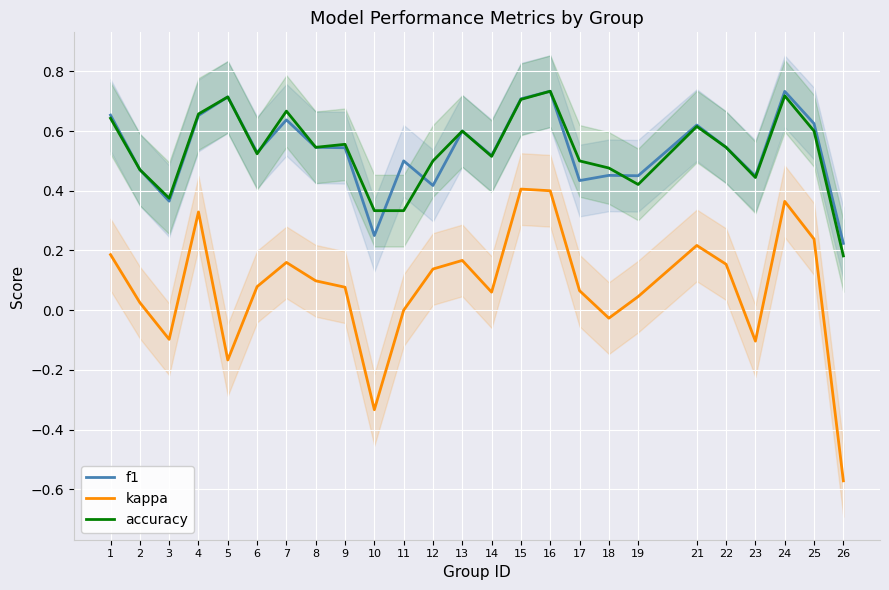

The value of kappa at 21 is 0.2. True or false?

True